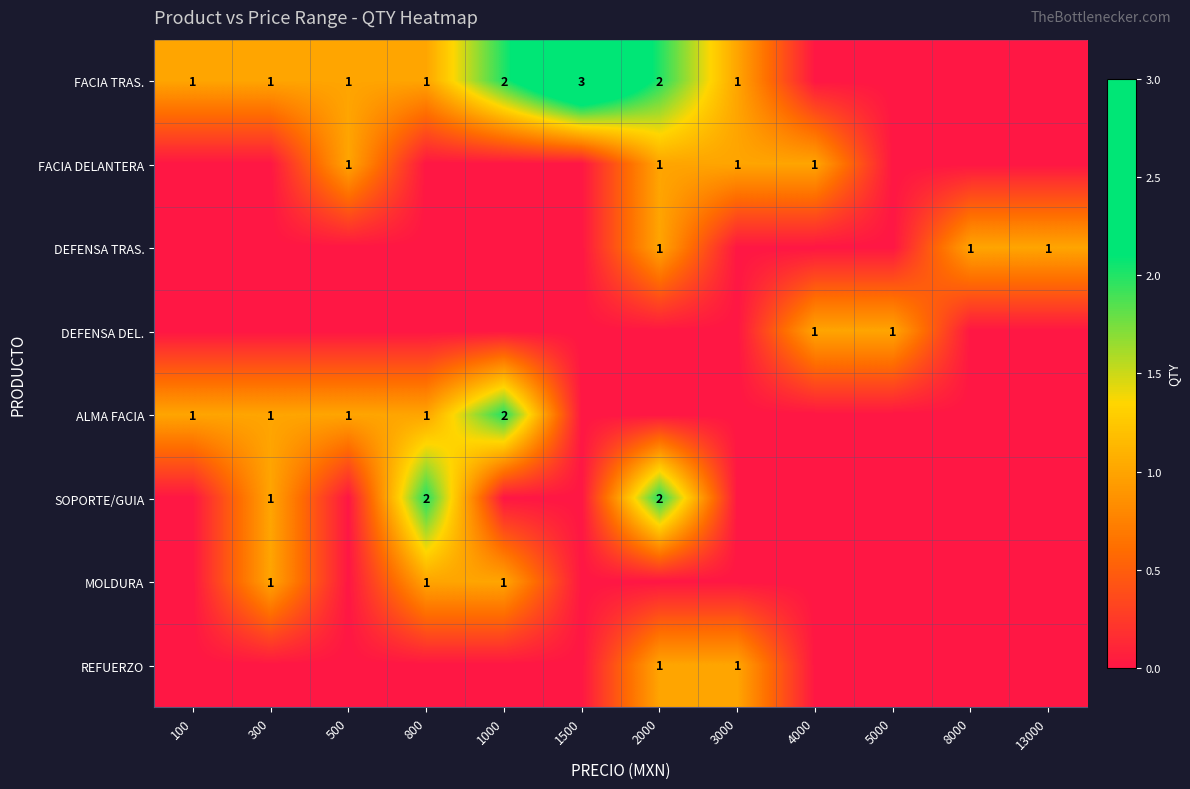

True or false: ALMA FACIA has a value of 1 at 100.

True